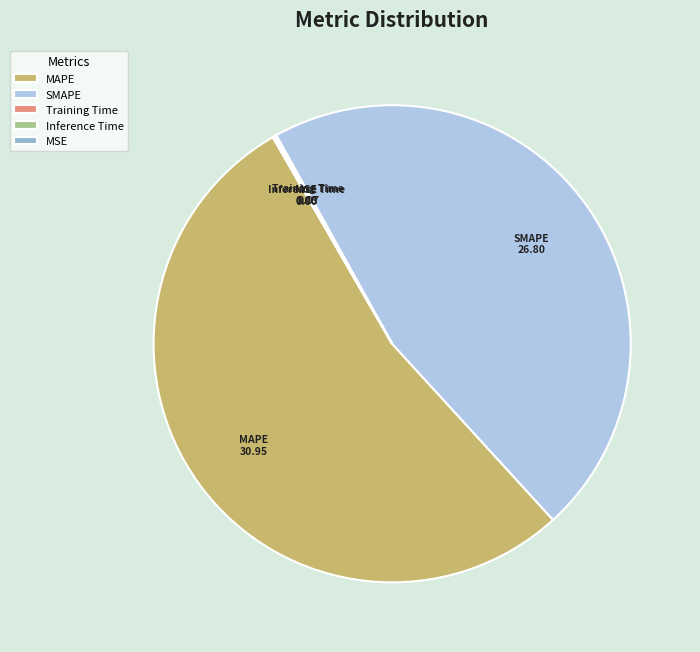

Which slice is the largest?

MAPE